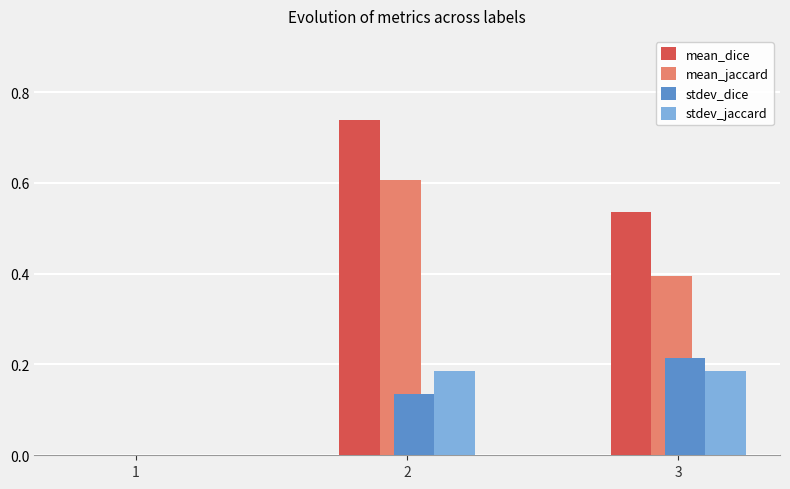

At which category is the sum across all series the highest?

2